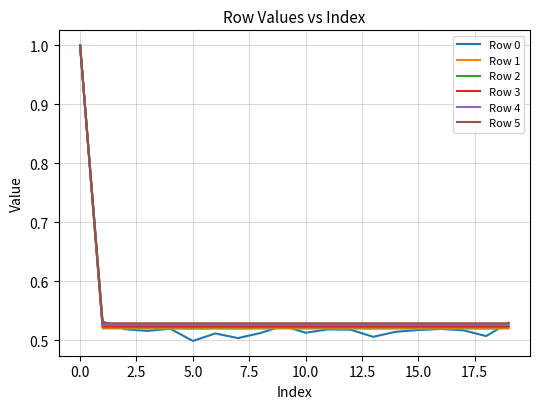

Which series has the widest spread of values?

Row 0